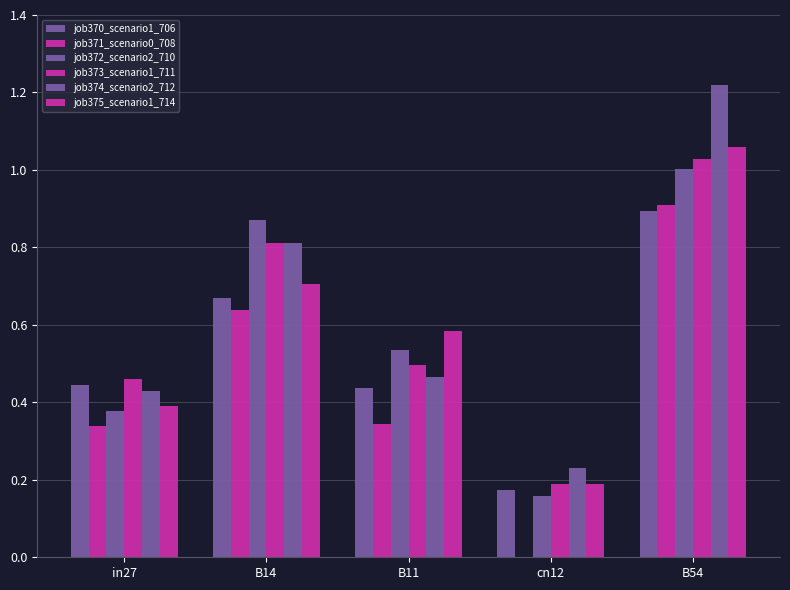

How many series are shown in this chart?

6